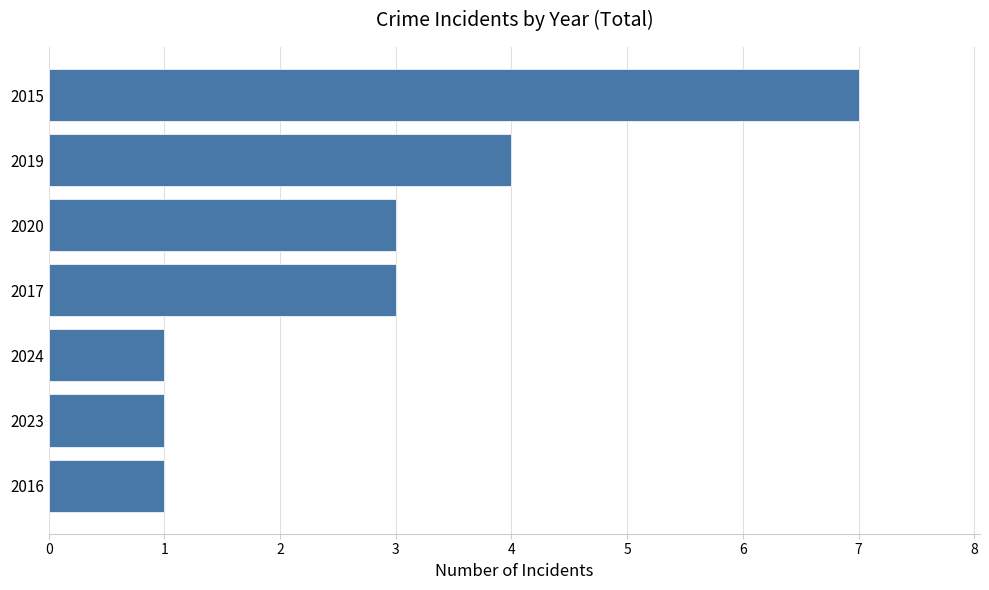

How many series are shown in this chart?

1